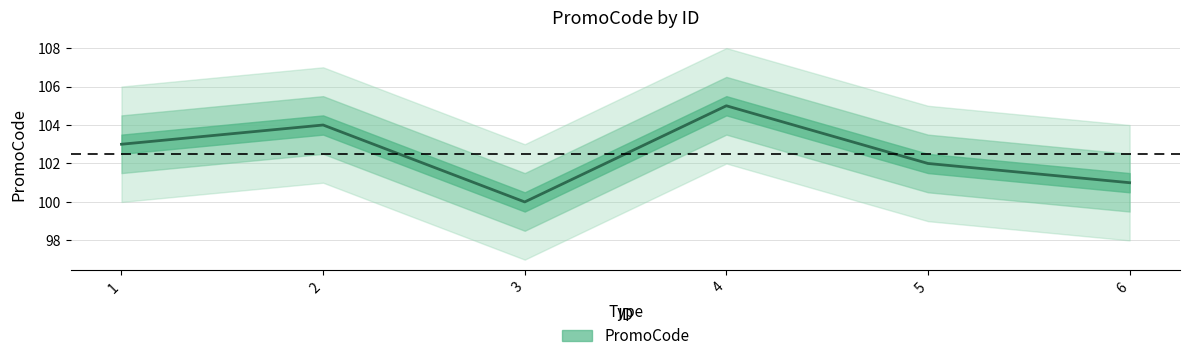

Count the values in the range 101 to 104.

4